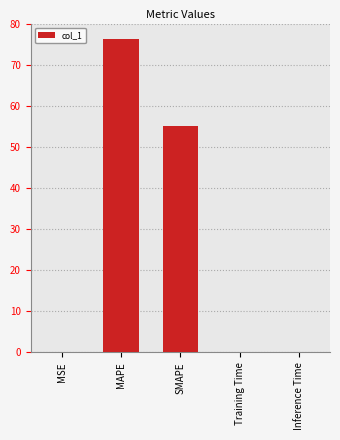

What is the maximum value shown in the chart?

76.3